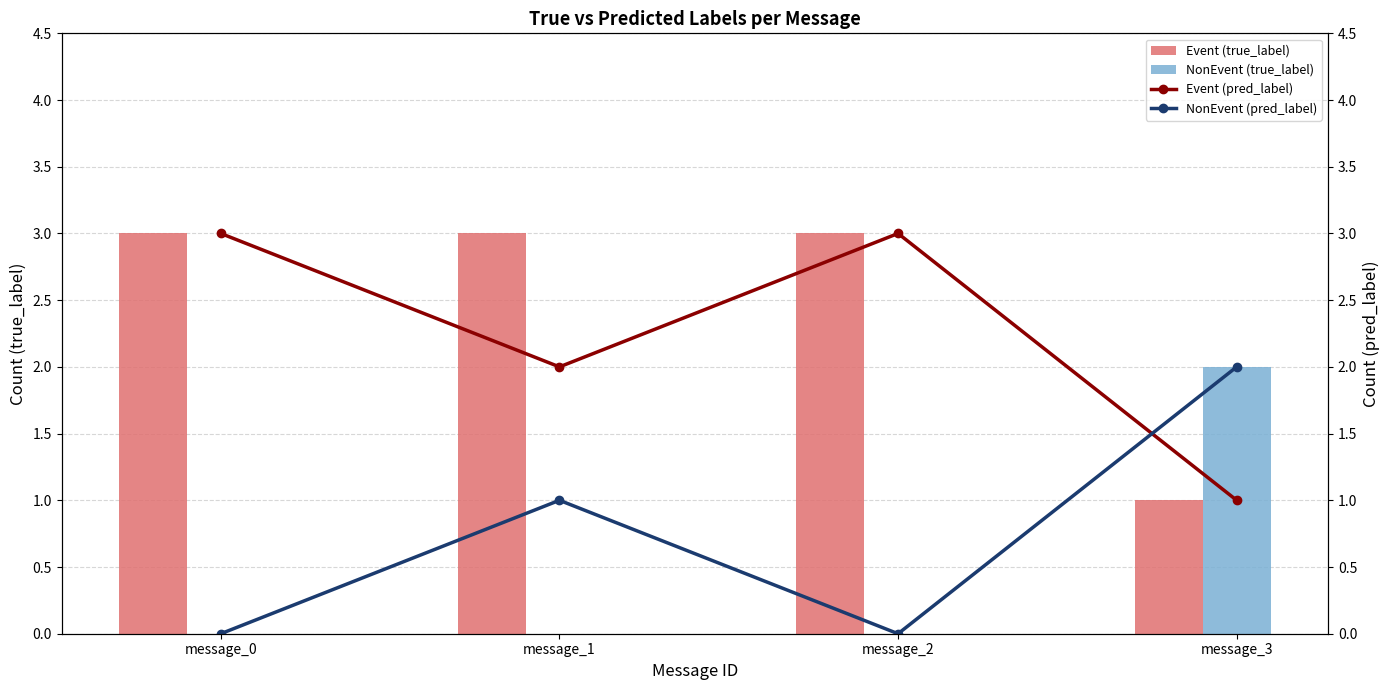

How many categories are shown in the chart?

4